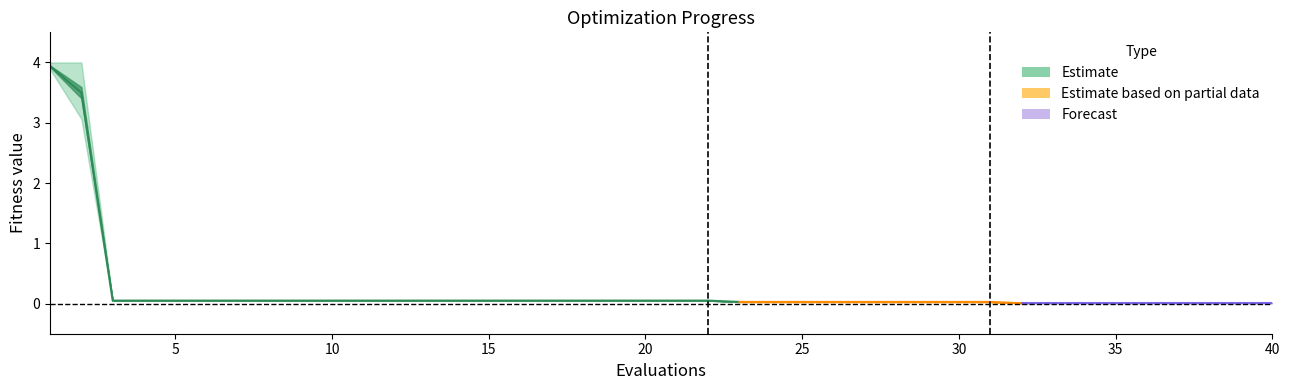

Rank the categories by mean value from lowest to highest.

32, 33, 34, 35, 36, 37, 38, 39, 40, 23, 24, 25, 26, 27, 28, 29, 30, 31, 3, 4, 5, 6, 7, 8, 9, 10, 11, 12, 13, 14, 15, 16, 17, 18, 19, 20, 21, 22, 2, 1